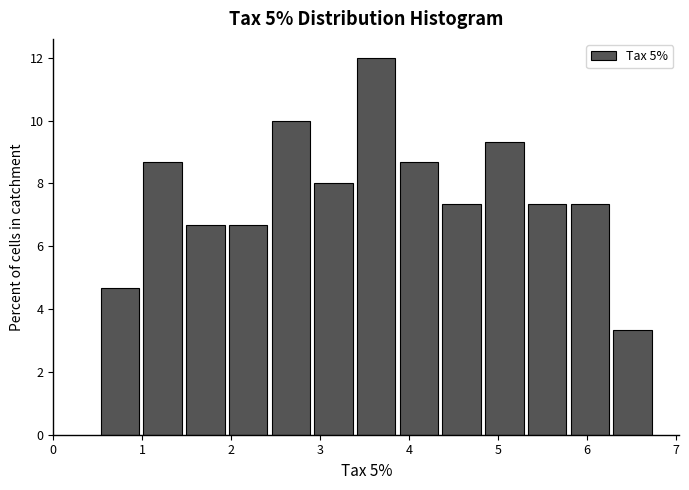

Which range on the x-axis has the tallest bar?

3.4 to 3.9